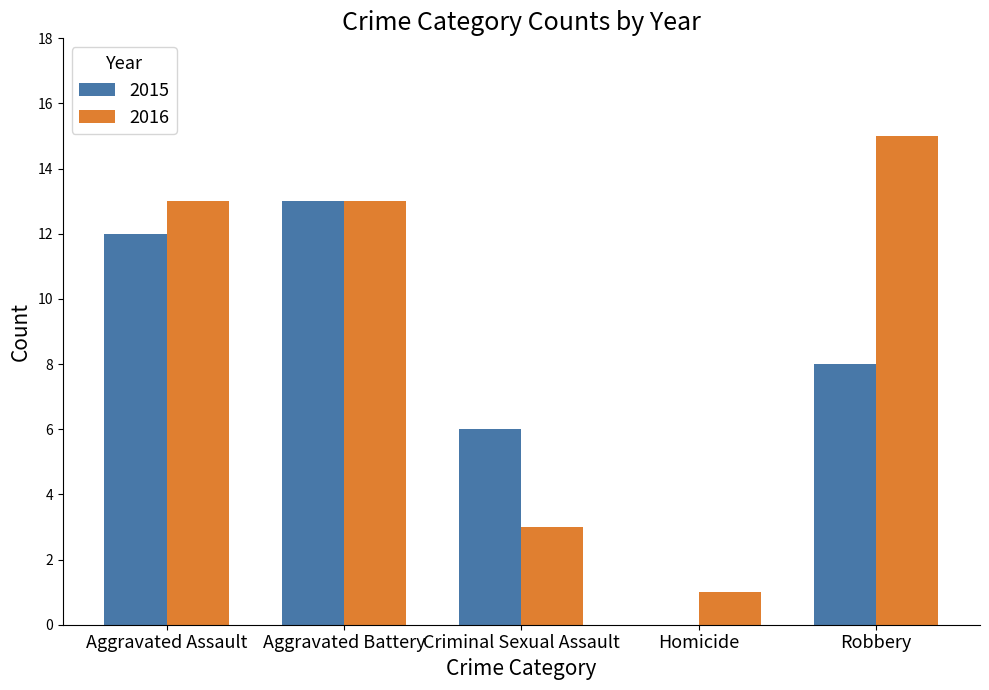

Reading left to right, extract all data points from this chart.

2015: 12	13	6	0	8
2016: 13	13	3	1	15